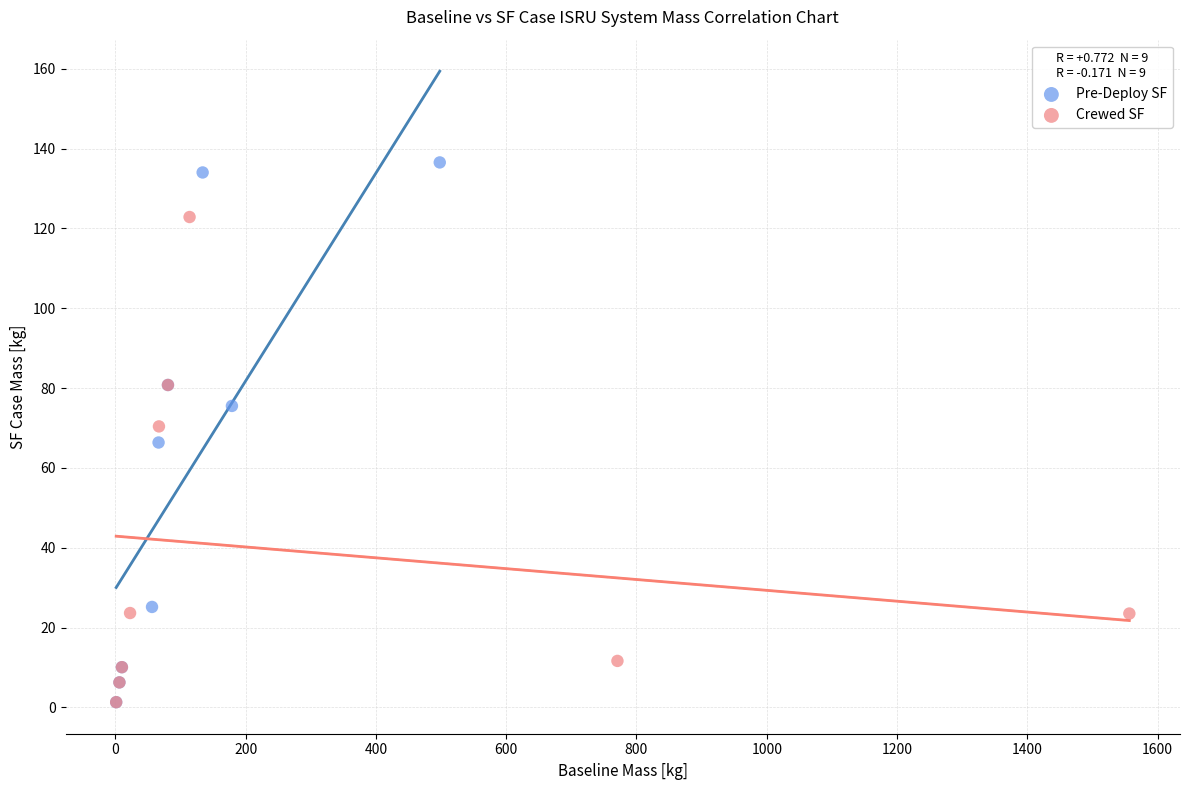

Which series has the largest Y range (max minus min)?

Pre-Deploy SF